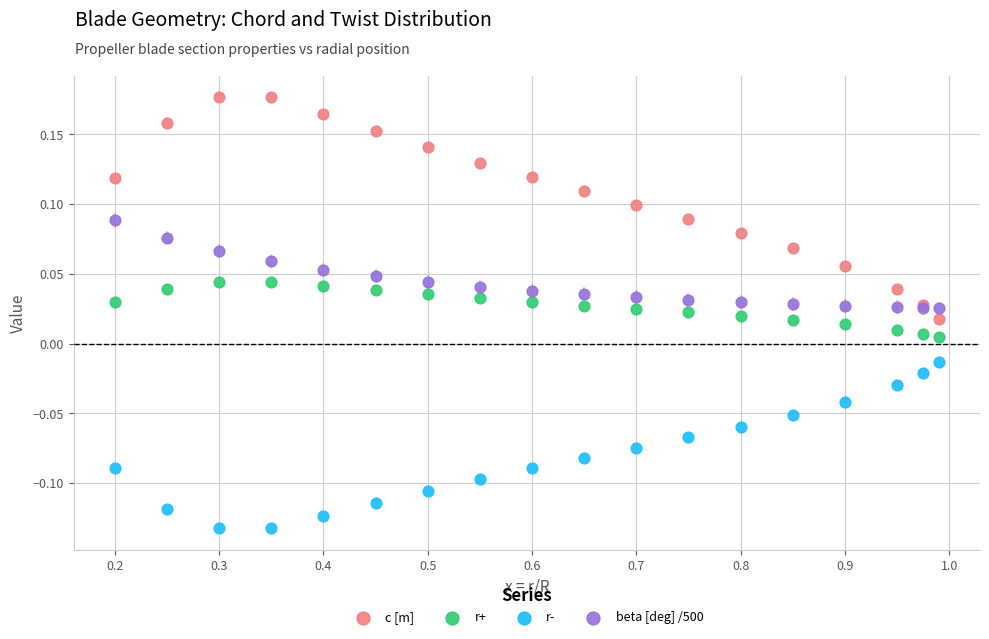

Which series reaches the minimum Y coordinate?

r-